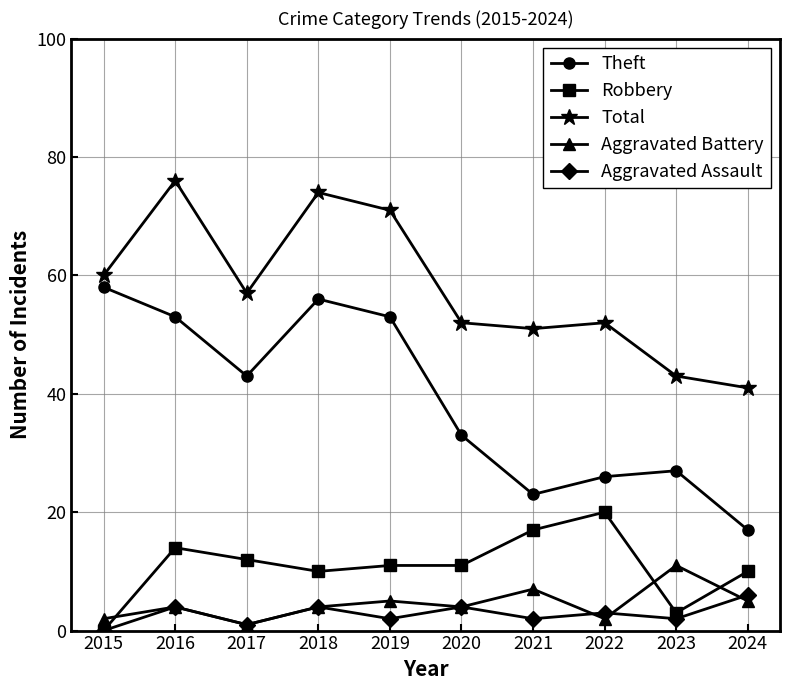

Which series has the largest total across all categories?

Total